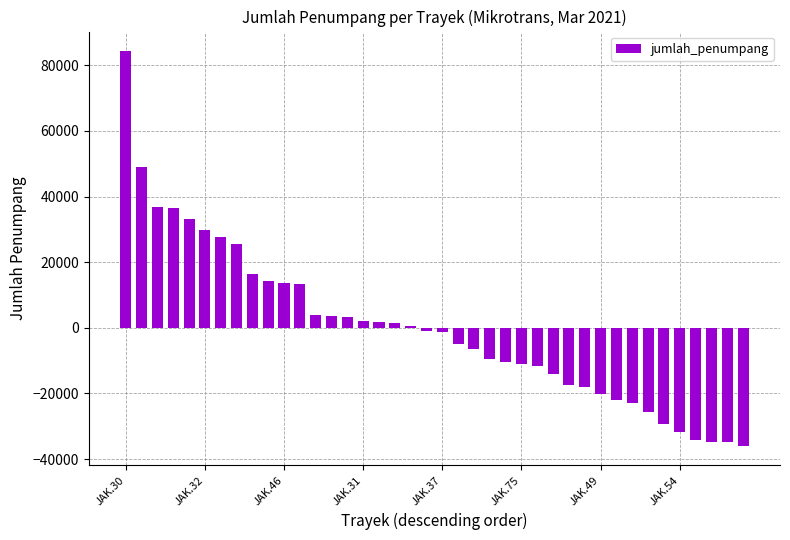

What is the minimum value shown in the chart?

-35857.4